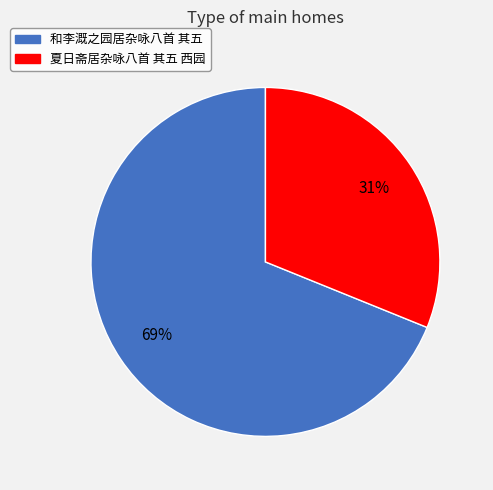

How many segments does this pie chart have?

2